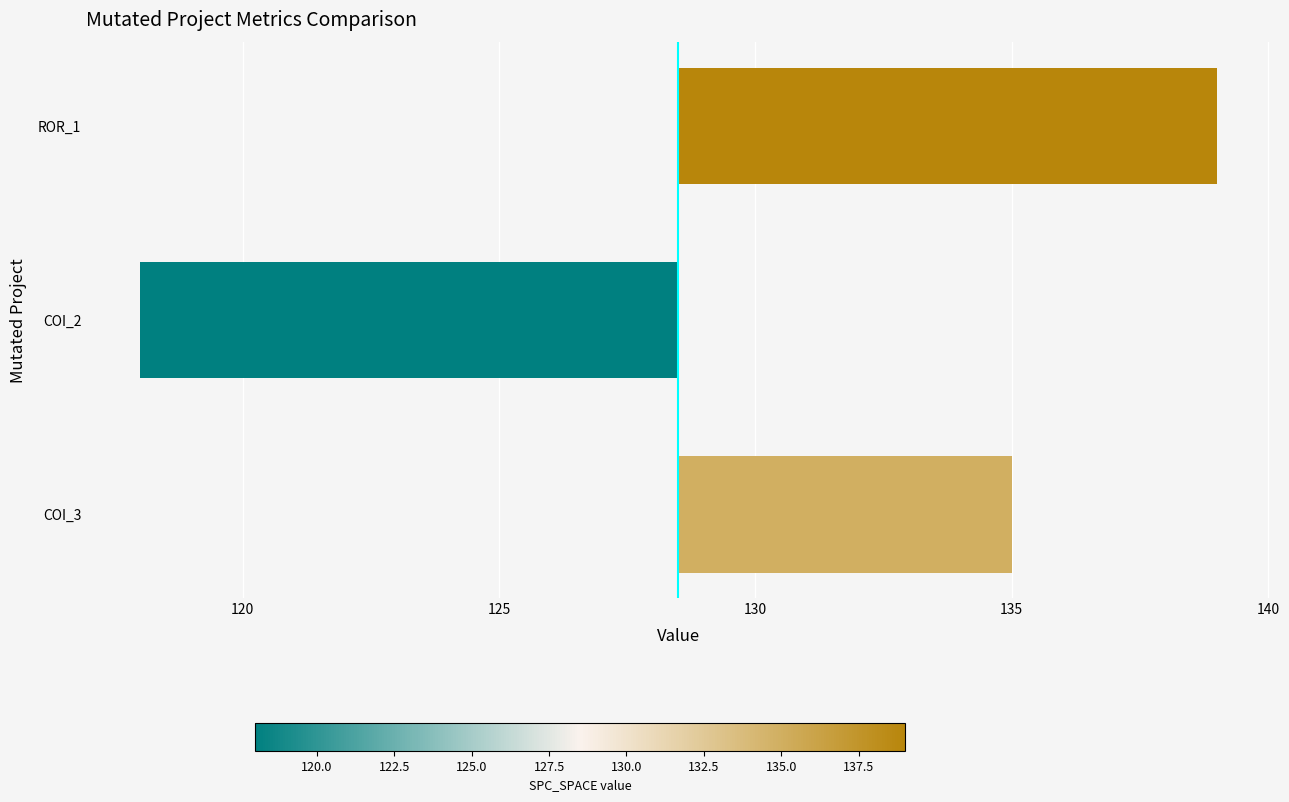

Reading right to left, transcribe all the data shown in this chart.

10.5	-10.5	6.5